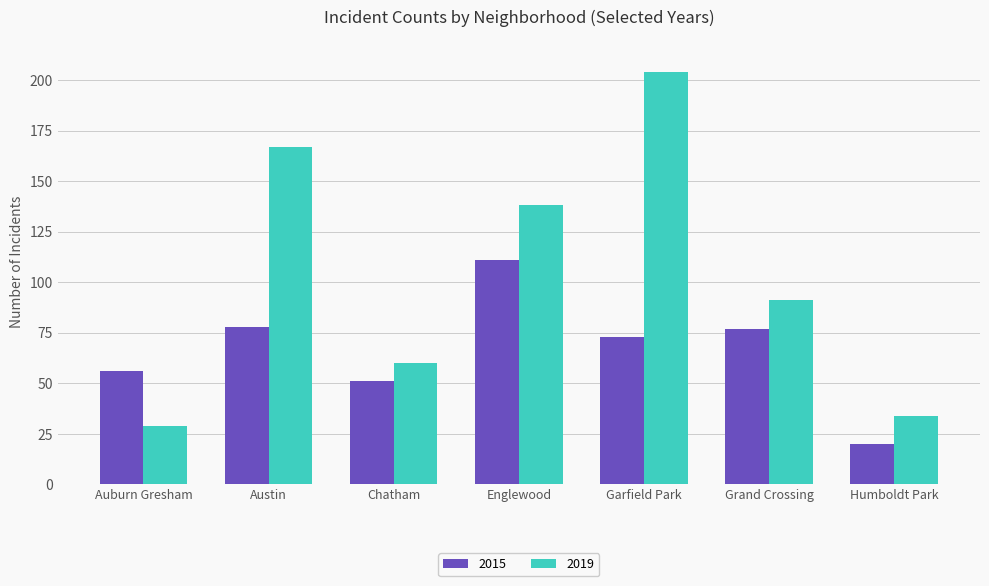

Count the number of categories in the chart.

7